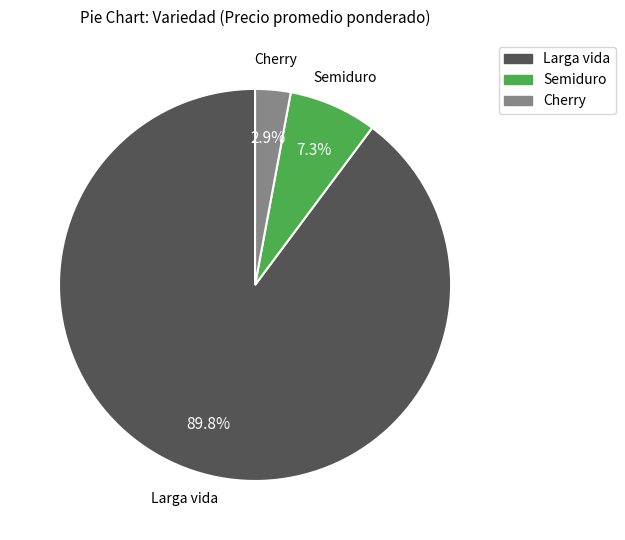

Is it true that Cherry is 21% of the pie?

False